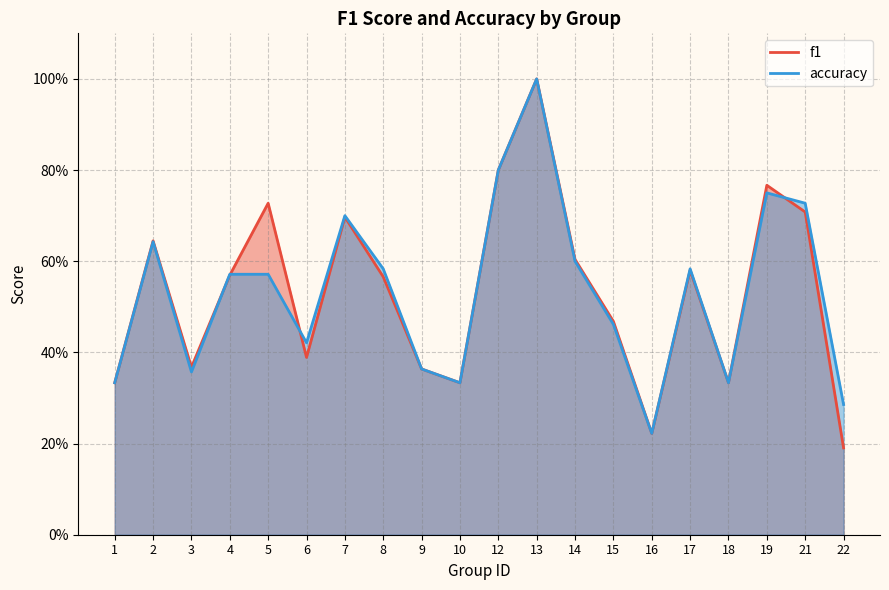

Does the chart display data point markers on the line(s)?

No